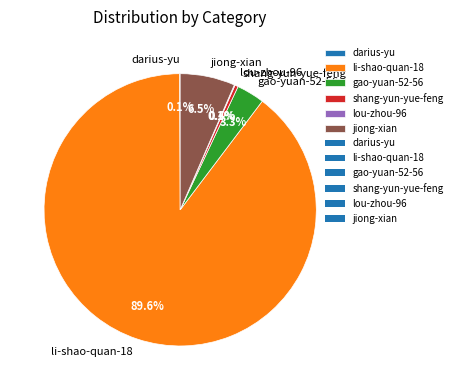

Is there a majority slice in this chart?

Yes